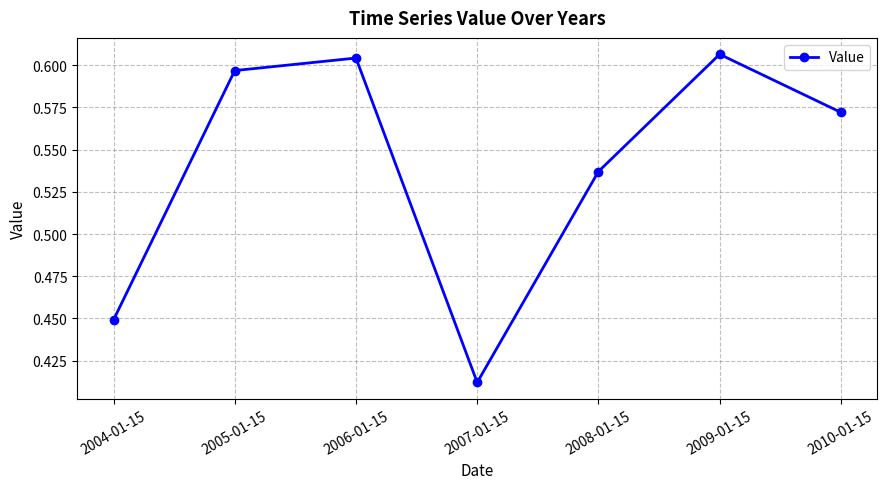

The chart shows a value of 0.7 at 2007-01-15. True or false?

False